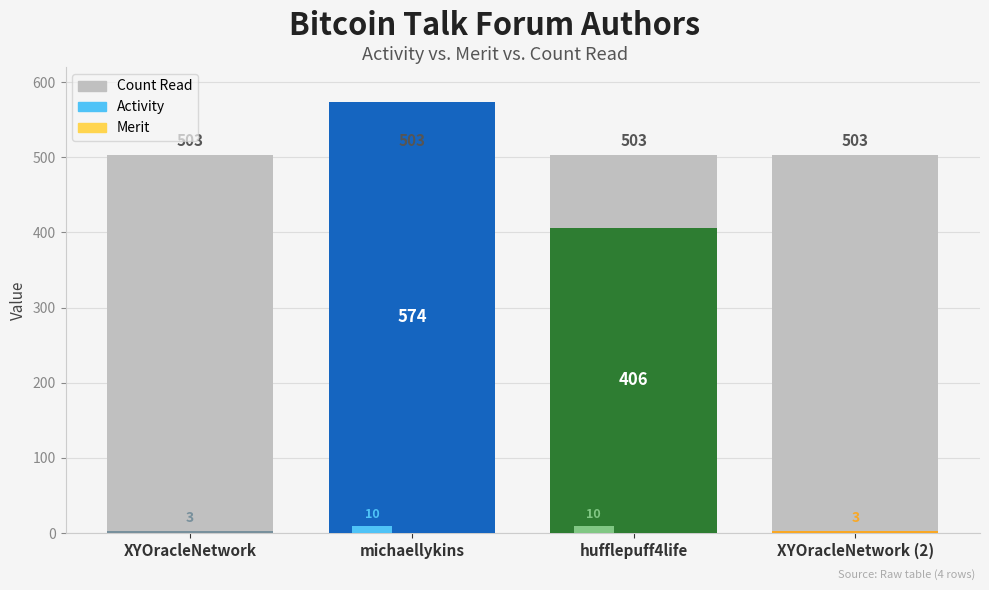

What is the total value across all series at XYOracleNetwork?

506